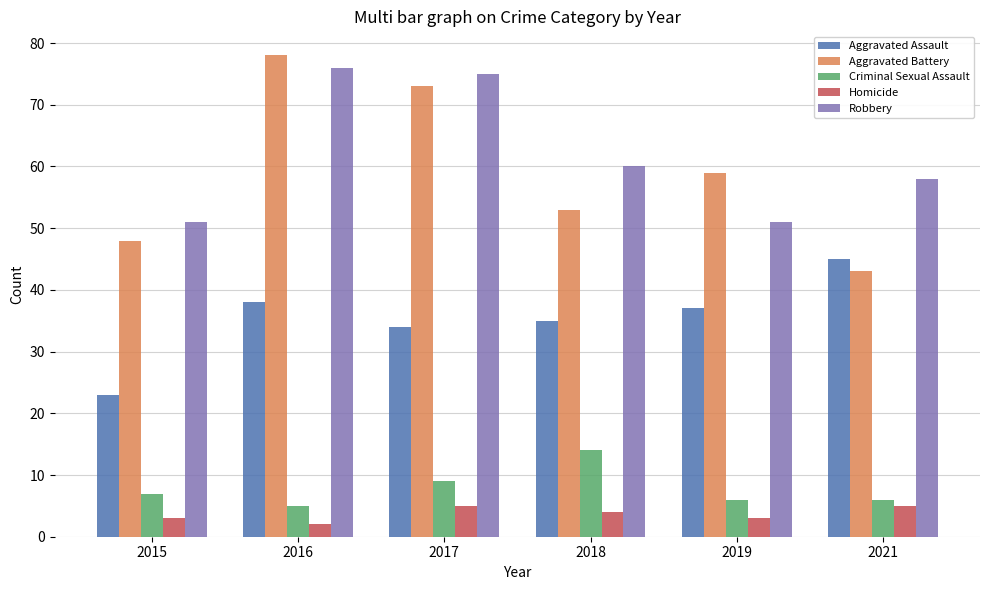

Rank the categories by Aggravated Battery value from highest to lowest.

2016, 2017, 2019, 2018, 2015, 2021